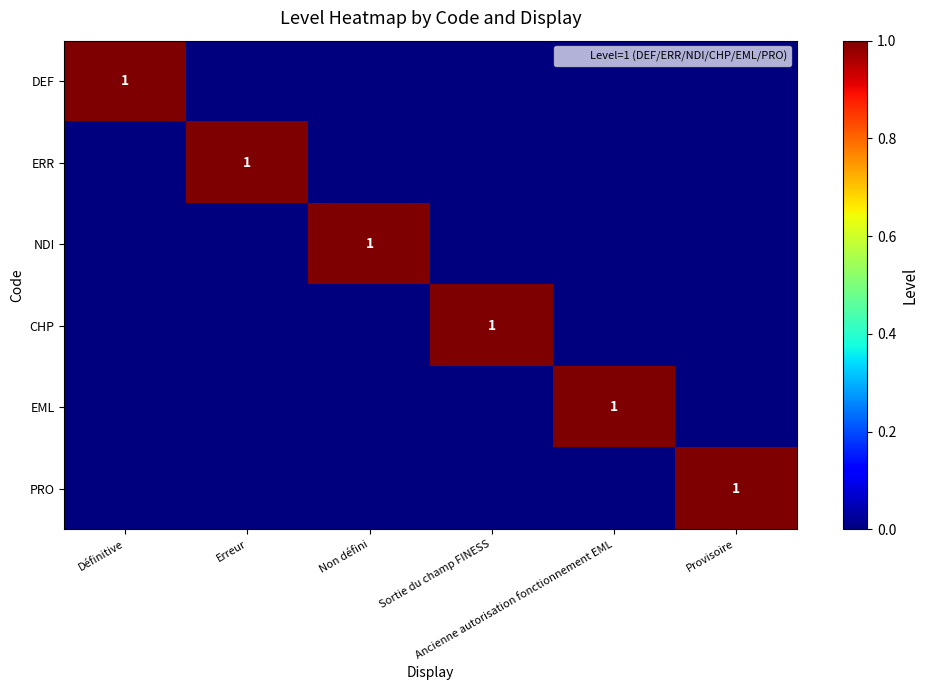

At which label is PRO closest to 0?

Définitive